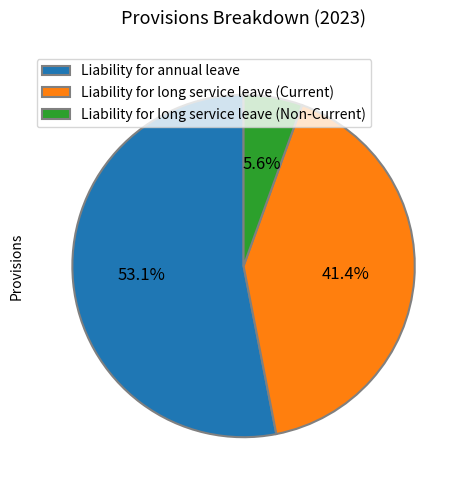

Combined, do Liability for long service leave (Non-Current) and Liability for long service leave (Current) account for over 50%?

No